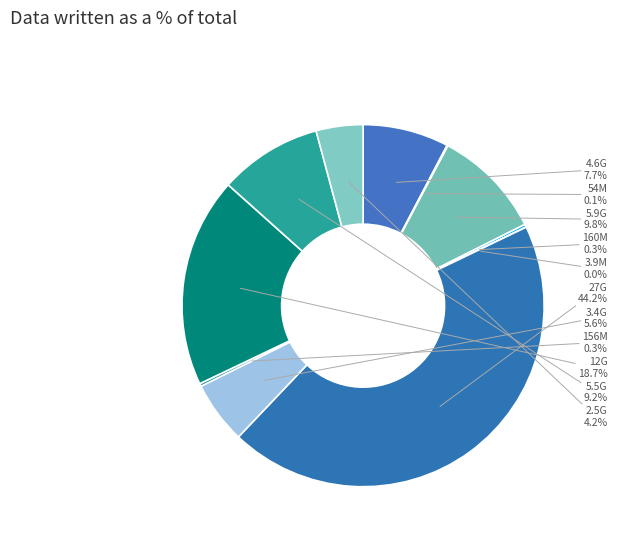

Which slice is the largest?

27G